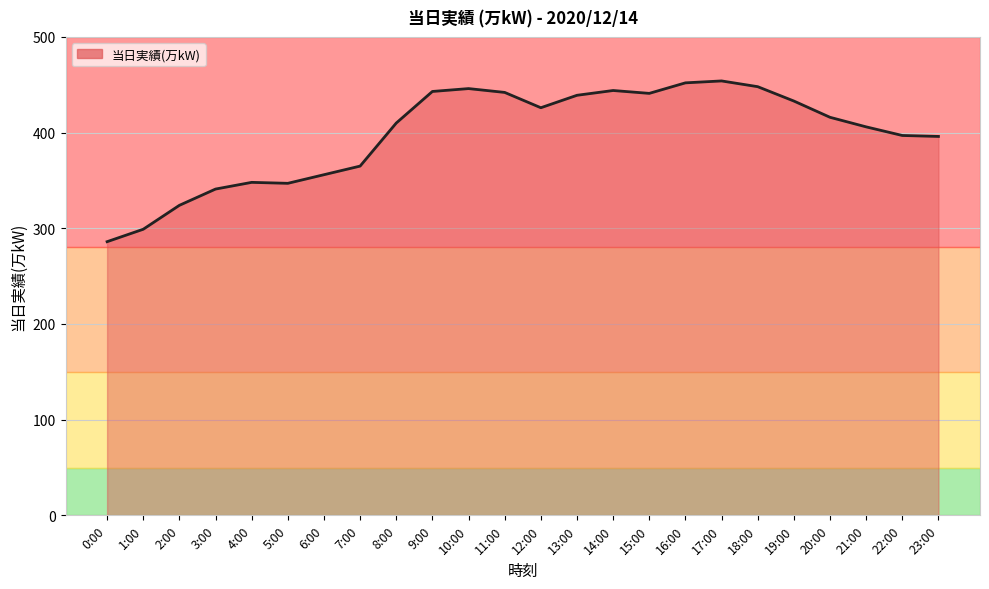

Is it true that the value at 19:00 is 172?

False